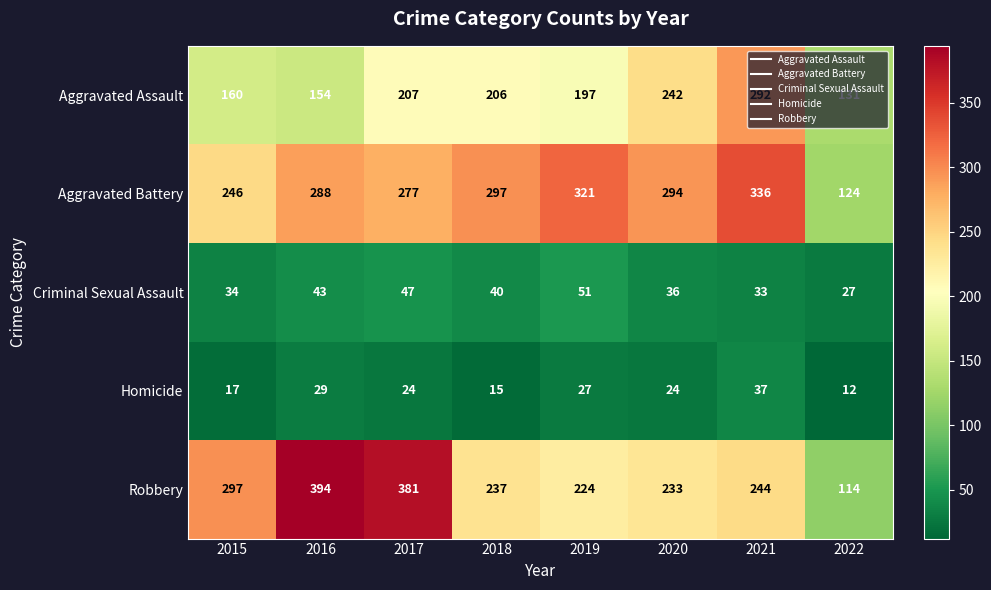

The value of Aggravated Battery at 2020 is 509. True or false?

False